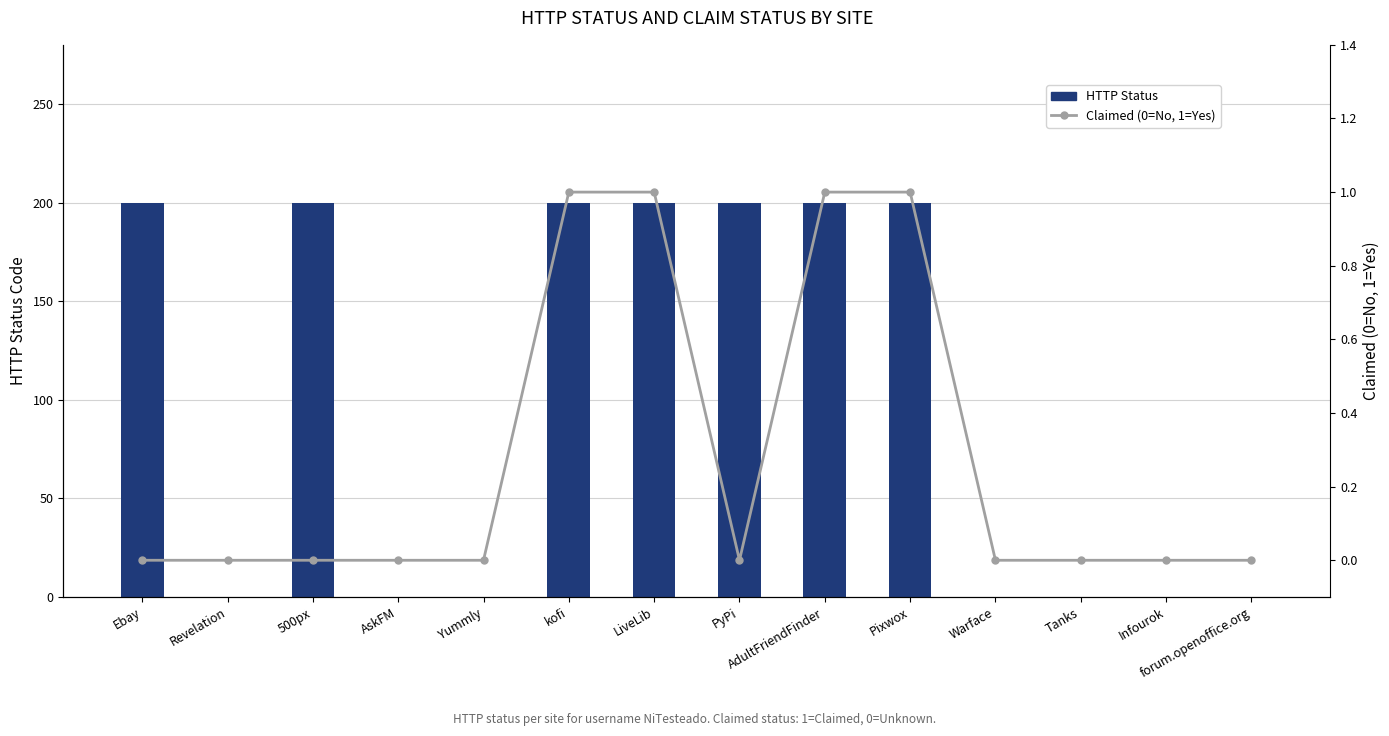

What is the difference between the highest and lowest values at kofi?

199